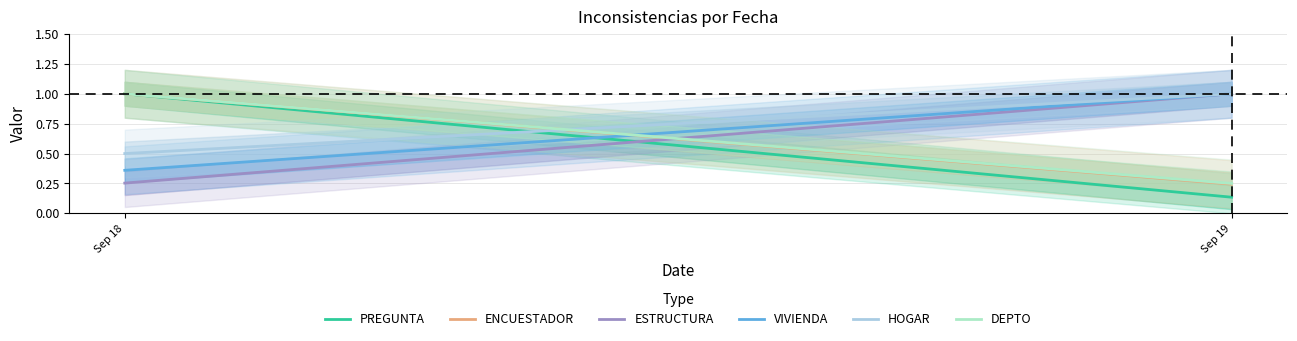

Between Sep 18 and Sep 19, which series saw the biggest shift?

PREGUNTA